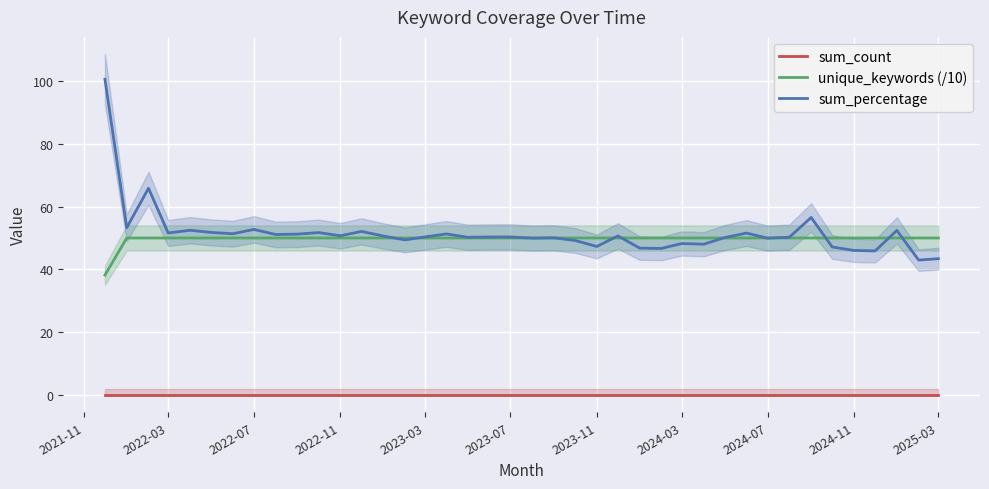

Is it true that sum_percentage equals 51.6 at 2022-03?

True